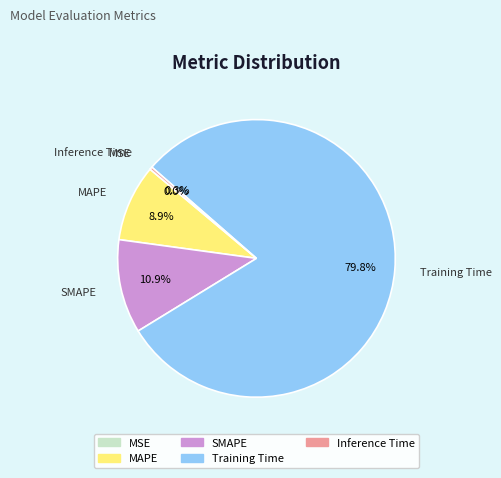

Do Inference Time and Training Time together represent more than half of the pie?

Yes